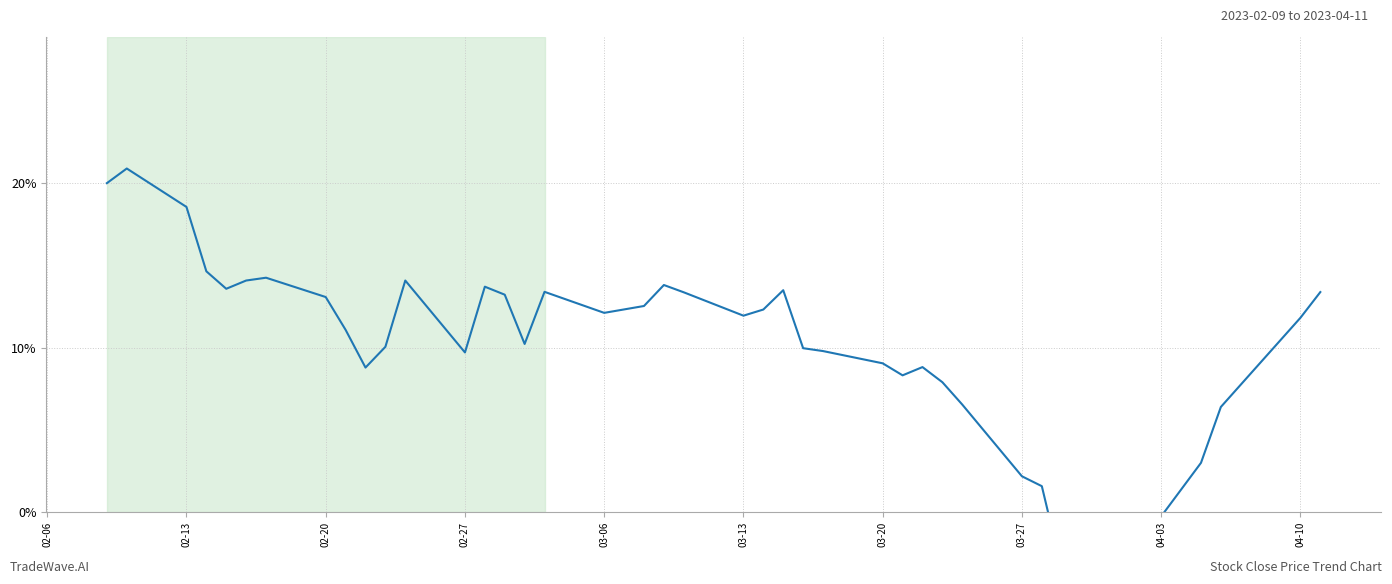

How many points are higher than both their immediate neighbors (excluding endpoints)?

8